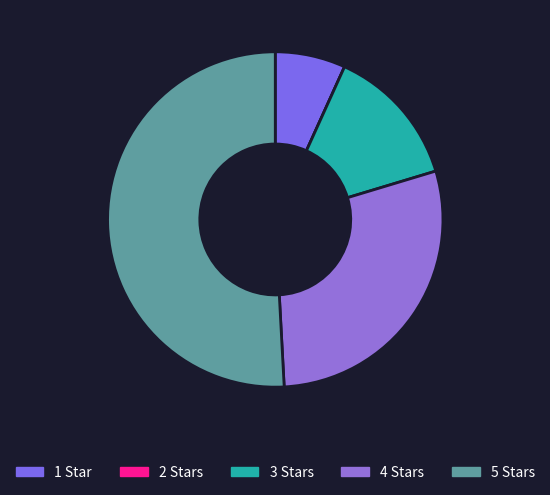

To the nearest percent, what is the combined percentage of 4 Stars and 5 Stars?

80%